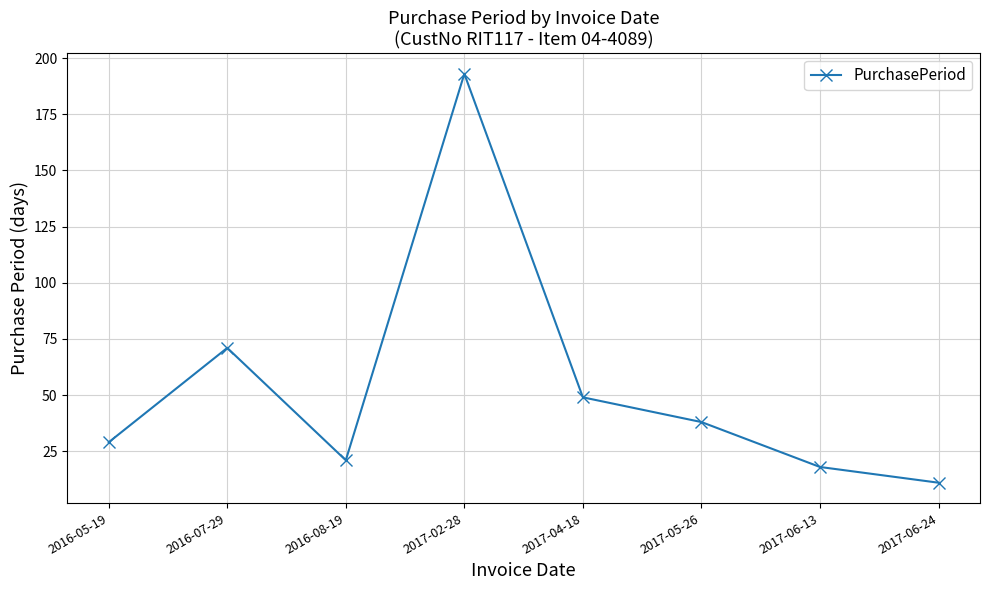

At which category does the chart reach its peak across all series?

2017-02-28